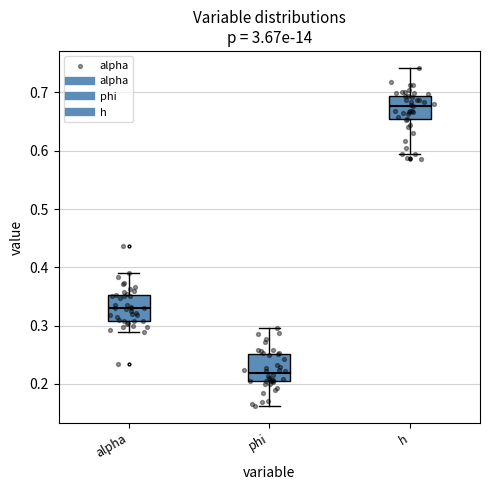

Where does the median line of the box for alpha sit on the y-axis? The values are not printed on the chart, so give them approximately, as read against the axis.

0.33